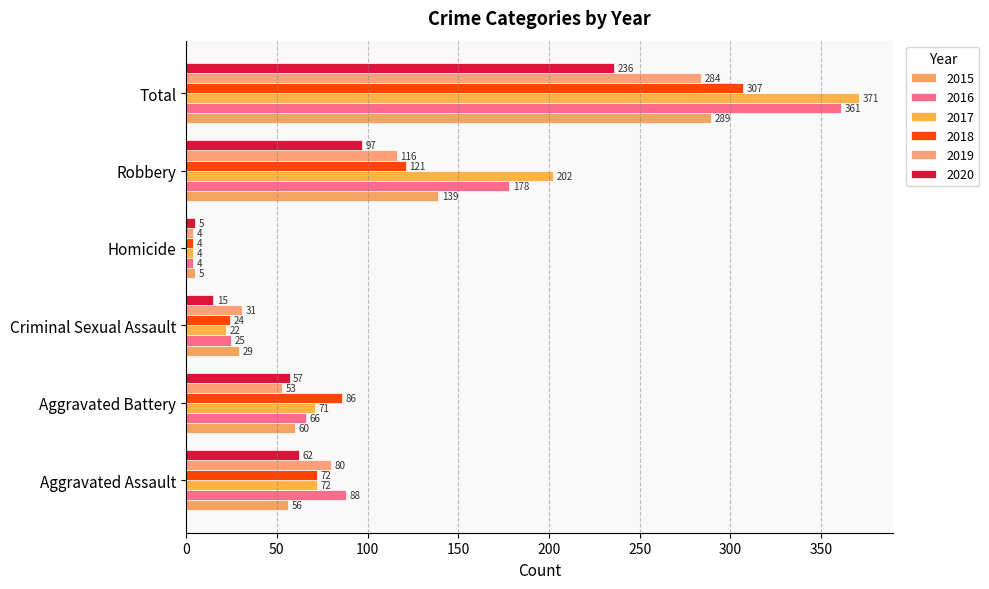

True or false: 2016 has a value of 2 at Homicide.

False